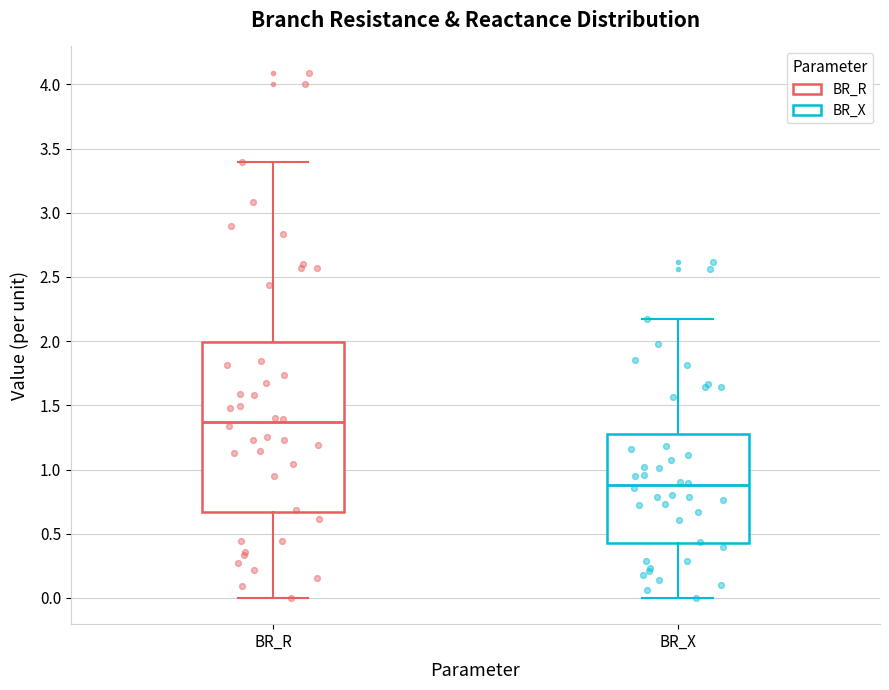

Reading left to right, transcribe this box plot: for each box, give where its median line is, the range the box spans, and where its two whiskers end, as read against the y-axis. The values are not printed on the chart, so give them approximately, as read against the axis.

BR_R: median 1.35, box 0.65 to 2.00, whiskers 0.00 to 3.40
BR_X: median 0.90, box 0.45 to 1.30, whiskers 0.00 to 2.15